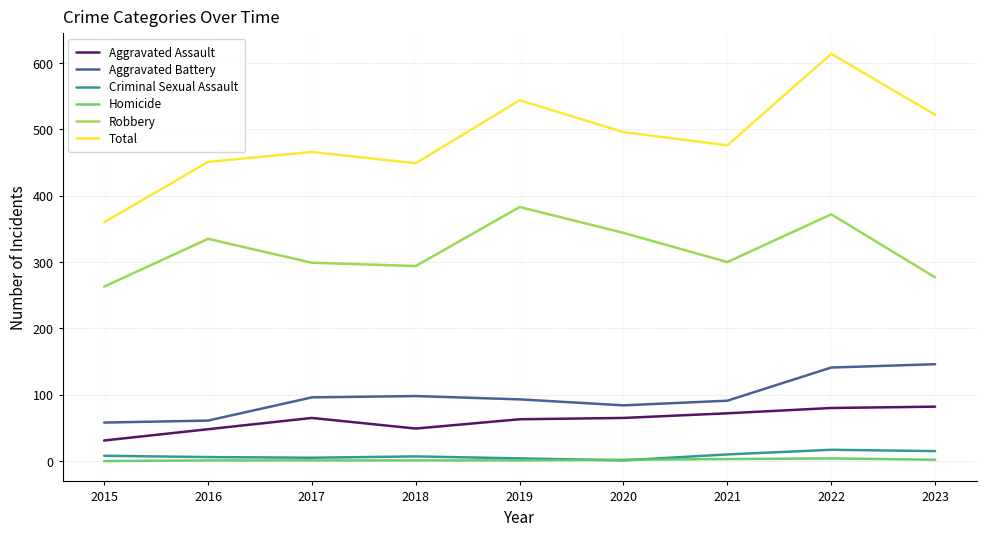

At how many categories does at least one series exceed 387?

8